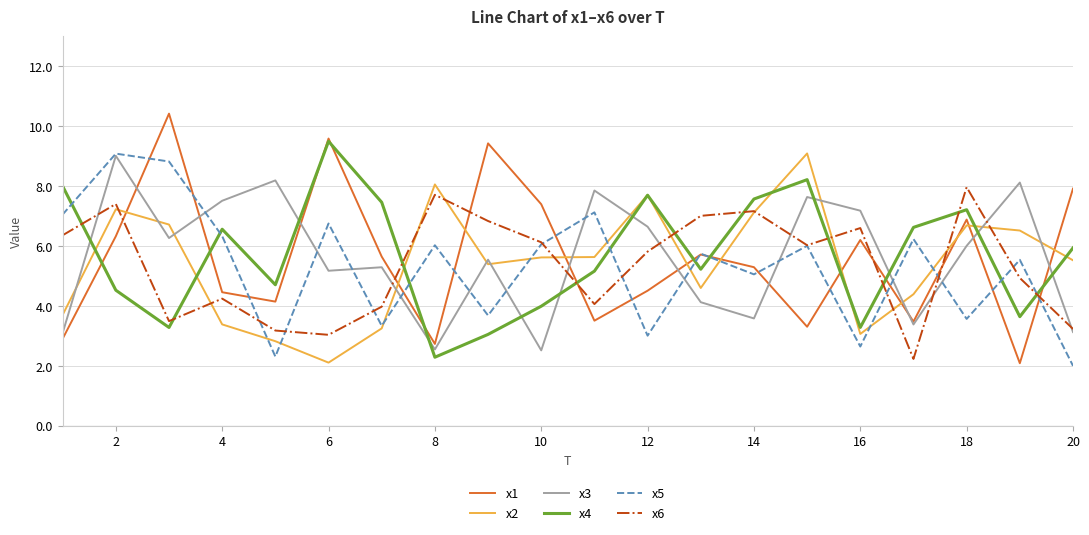

True or false: x5 and x4 intersect in this chart.

True